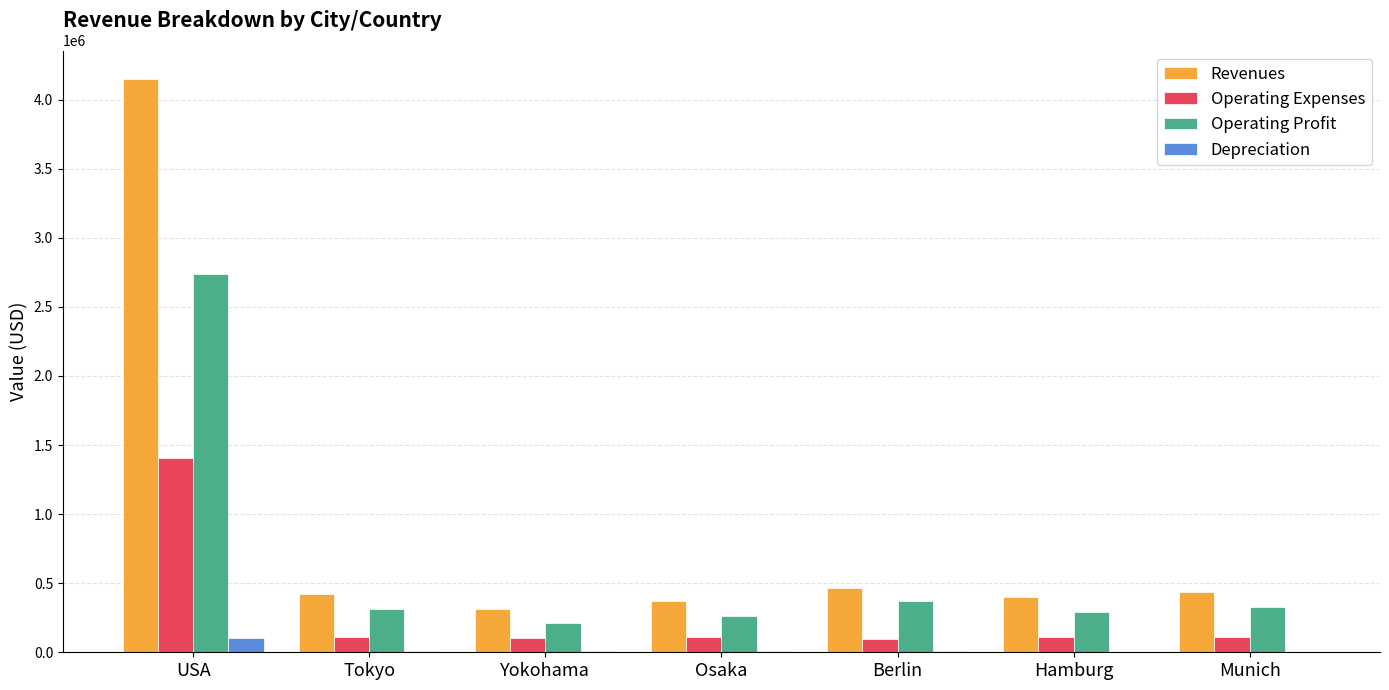

What are all the series names shown in the legend?

Revenues, Operating Expenses, Operating Profit, Depreciation